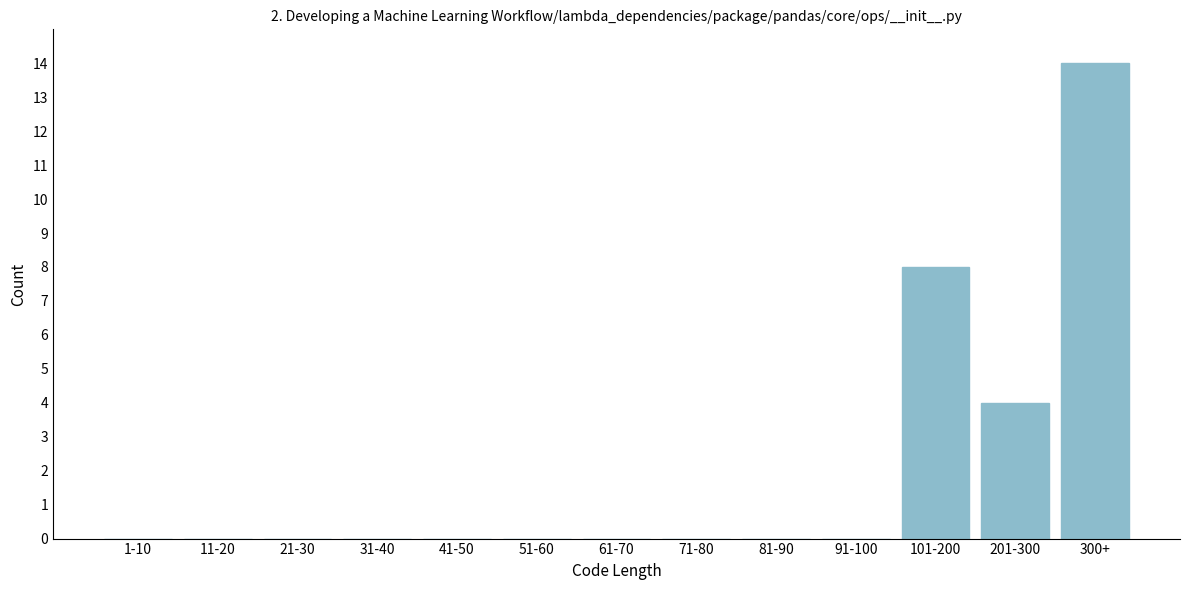

Reading left to right, transcribe all the data shown in this chart.

1-10=0	11-20=0	21-30=0	31-40=0	41-50=0	51-60=0	61-70=0	71-80=0	81-90=0	91-100=0	101-200=8	201-300=4	300+=14